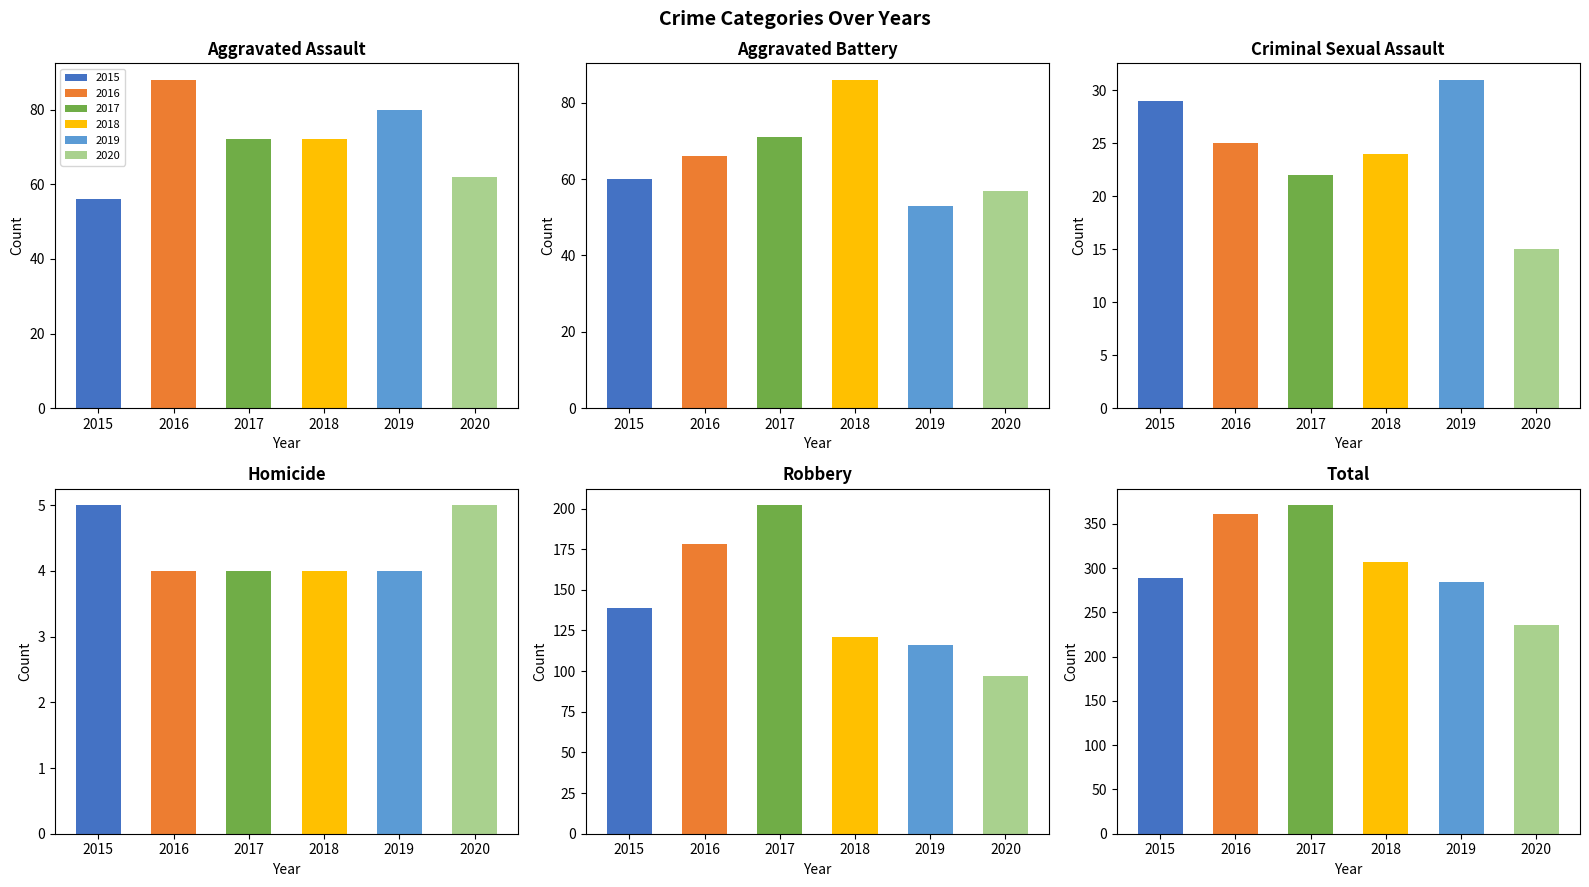

What is the difference between the second highest and minimum values in the 2015 series?

134